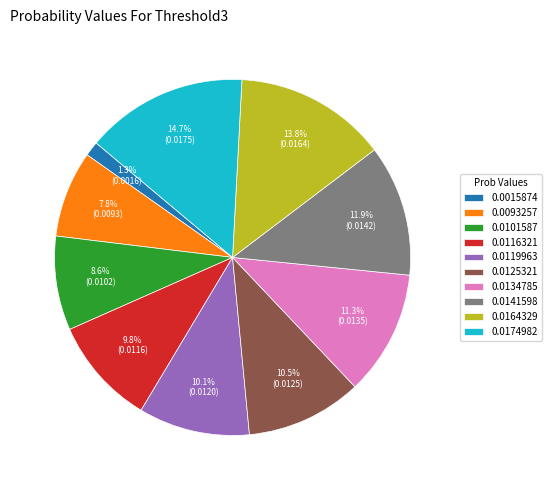

Which category has the biggest portion of the pie?

0.0174982